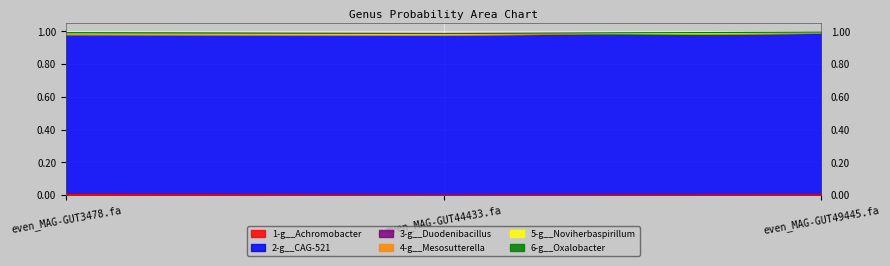

The 2-g__CAG-521 series shows 0.6 at even_MAG-GUT49445.fa. True or false?

False